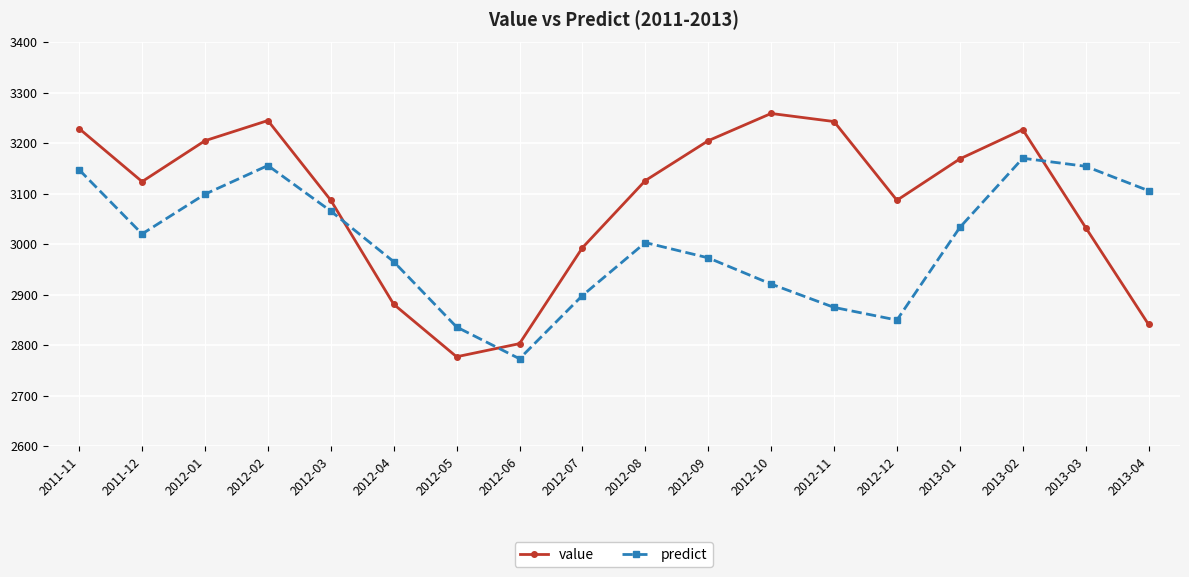

True or false: predict has more than 0 points higher than both neighbors.

True